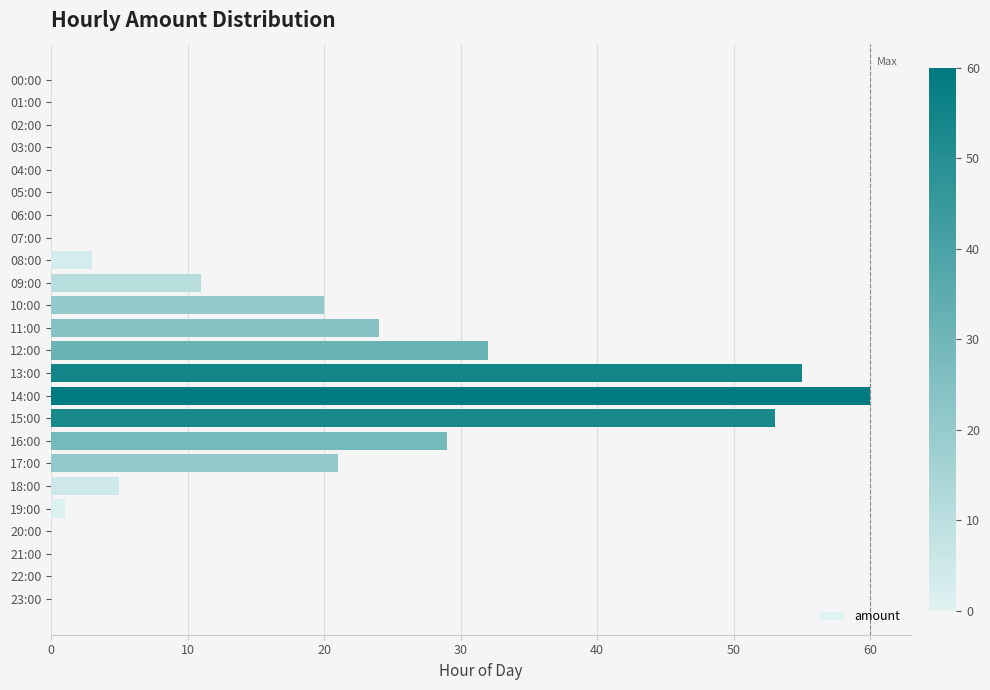

The chart shows a value of 1 at 19:00. True or false?

True